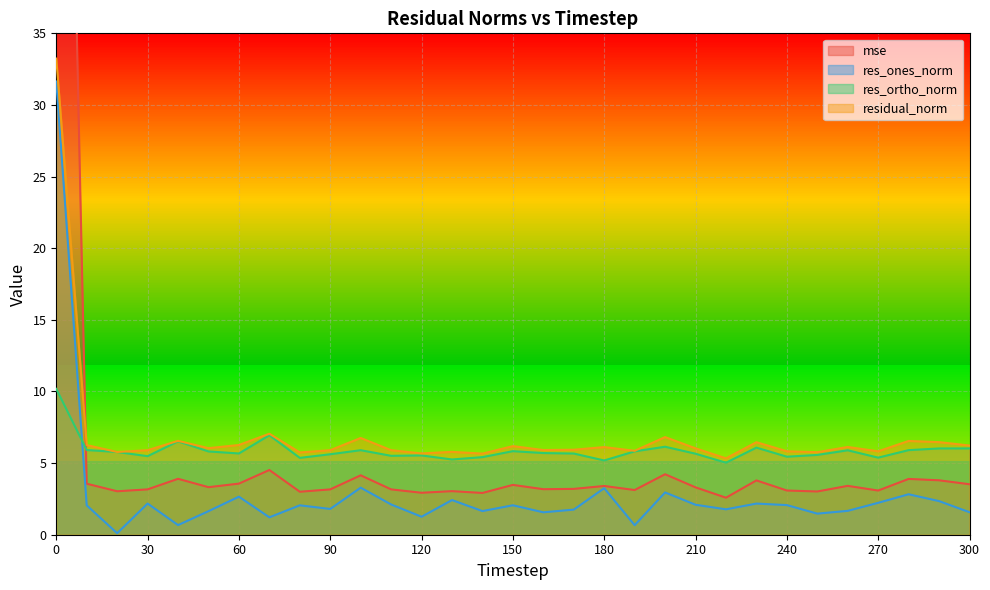

What are all the series names shown in the legend?

mse, res_ones_norm, res_ortho_norm, residual_norm